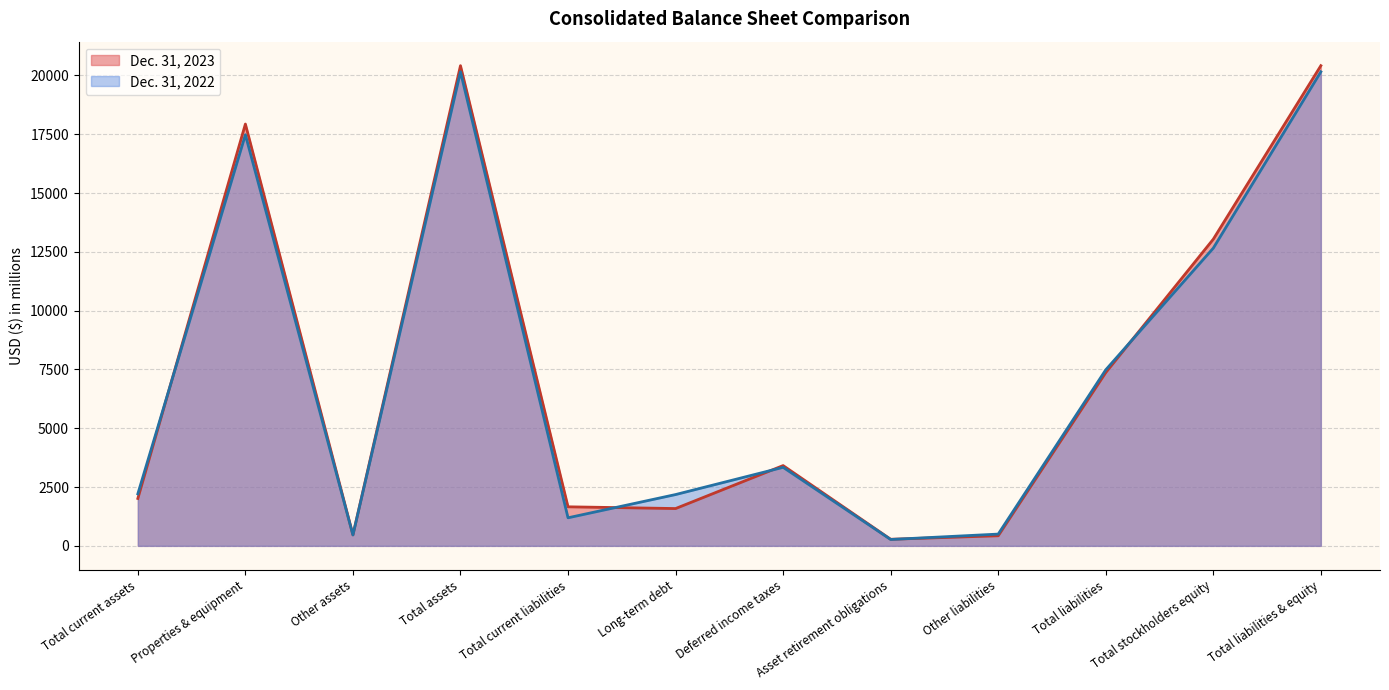

What is the difference between the second highest and second lowest values in the Dec. 31, 2022 series?

19690